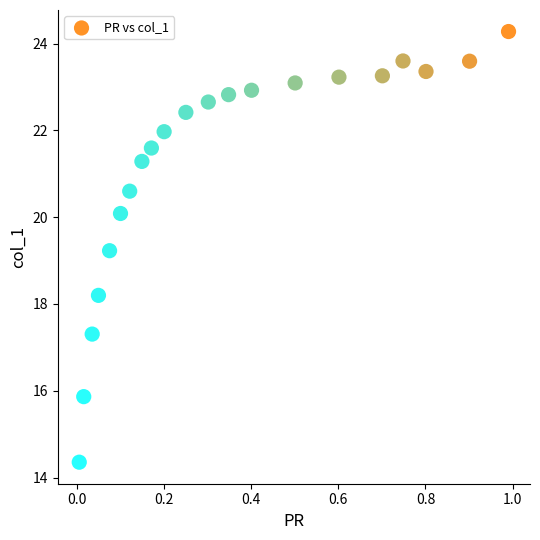

What is the range of X values (max minus min)?

1.0